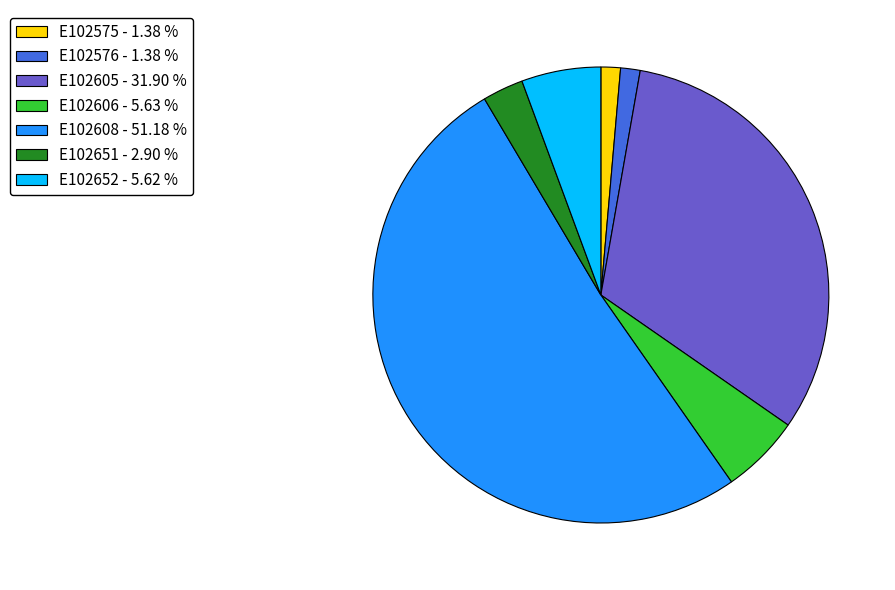

Which has a higher value, E102576 - 1.38 % or E102652 - 5.62 %?

E102652 - 5.62 %